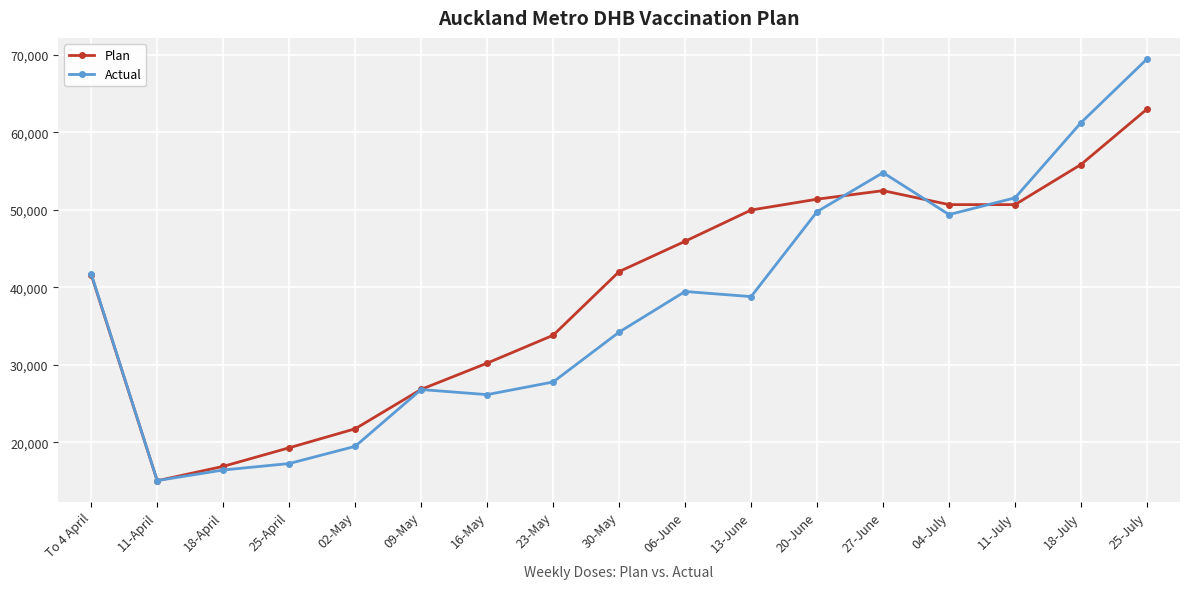

How many data points in Actual are less than 38804?

8